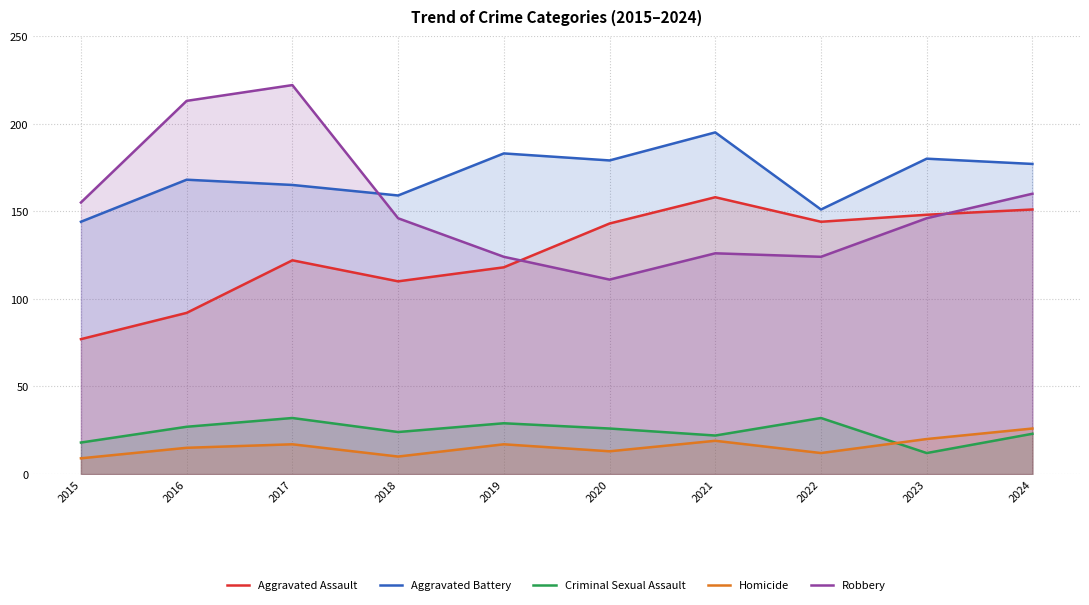

How many interior local valleys does the Robbery series have?

2